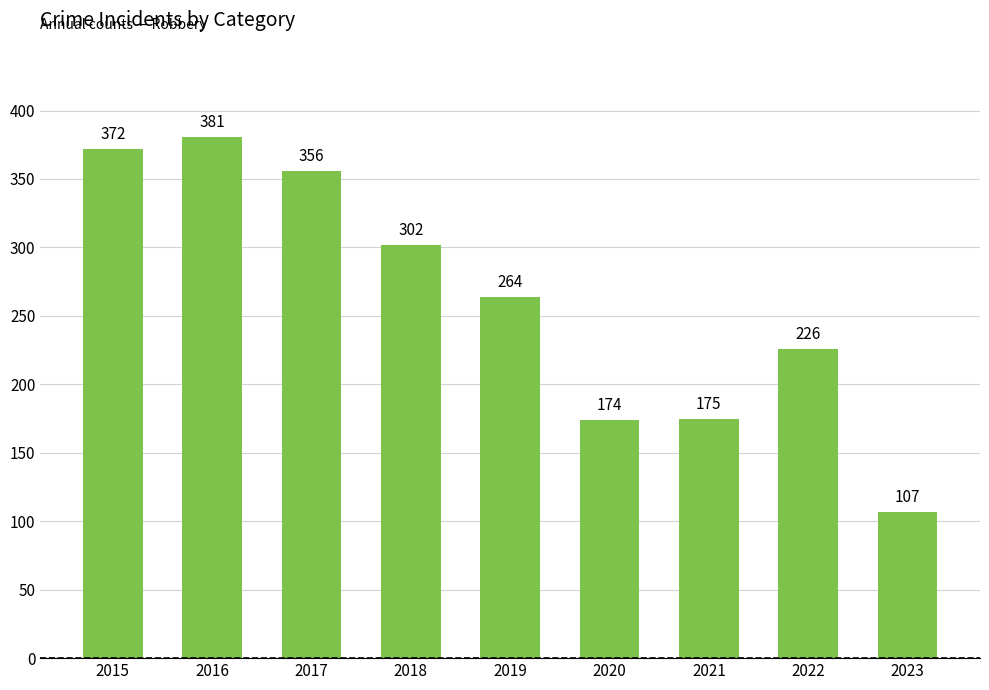

Does the chart contain stacked bars?

No